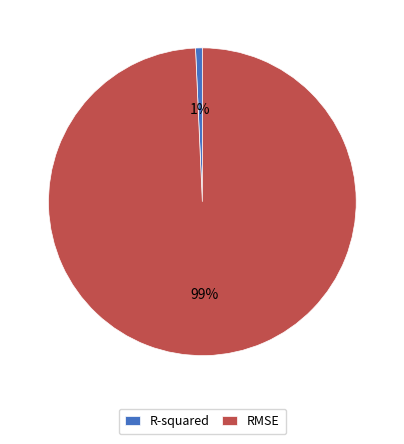

Between RMSE and R-squared, which is larger?

RMSE